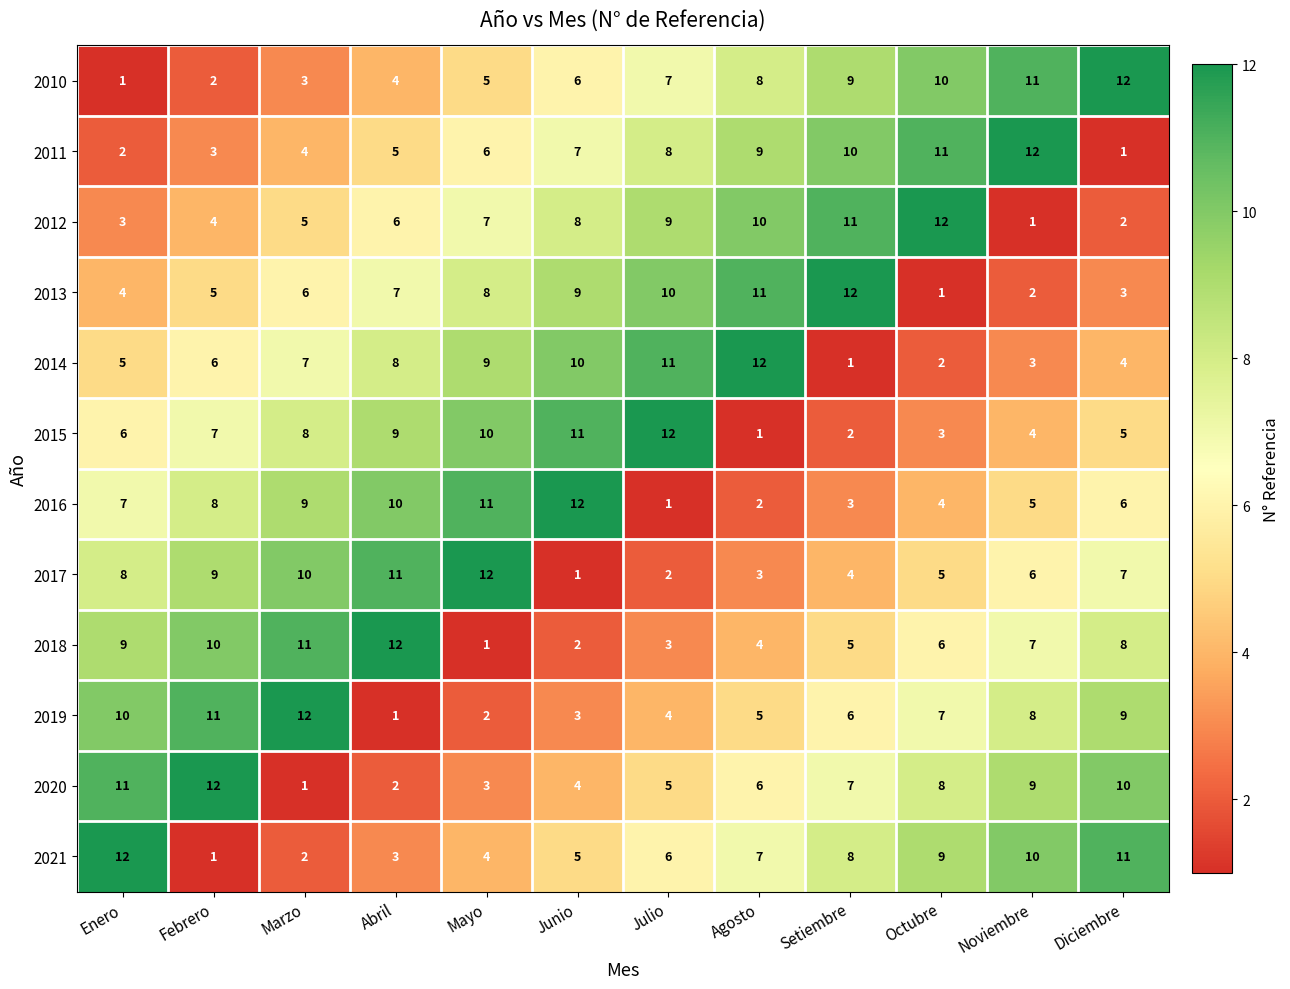

What is the greatest value displayed?

12